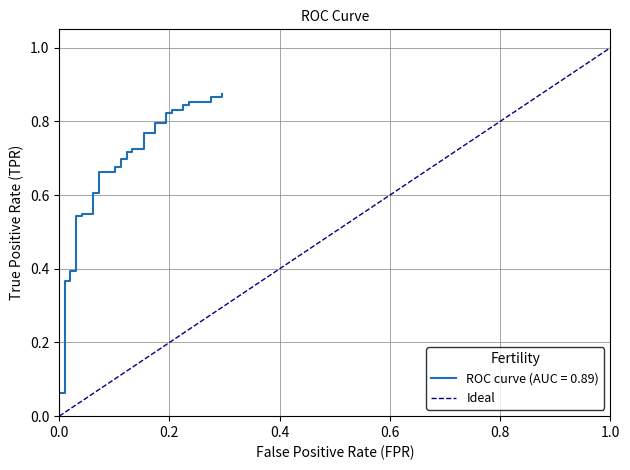

Is it true that the value at 0.0 is -1?

False